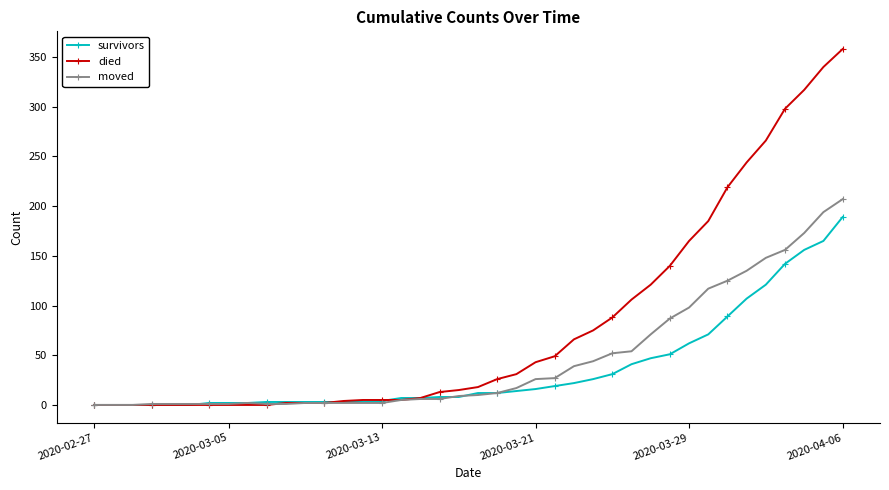

List the series in order of their overall mean, highest first.

died, moved, survivors